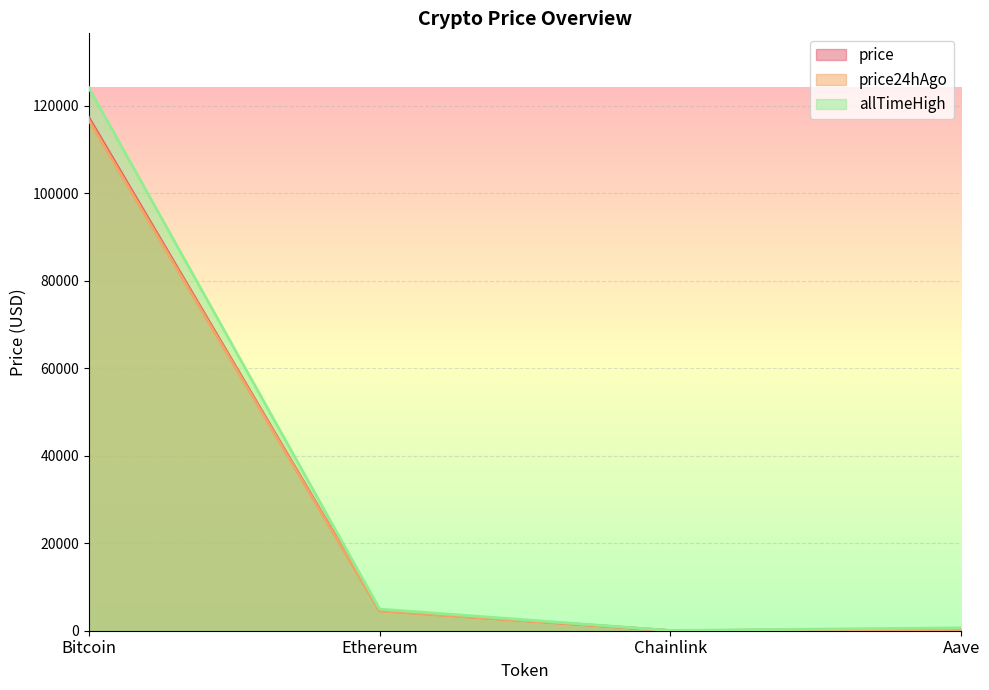

How many series are shown in this chart?

3